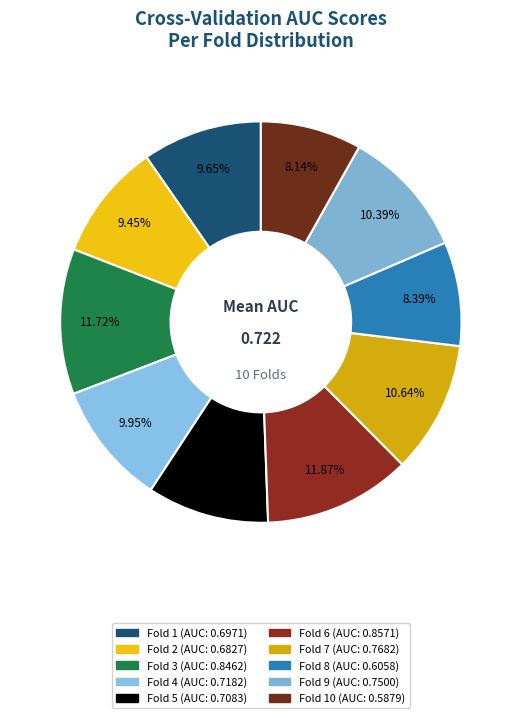

Count the number of slices in the pie.

10